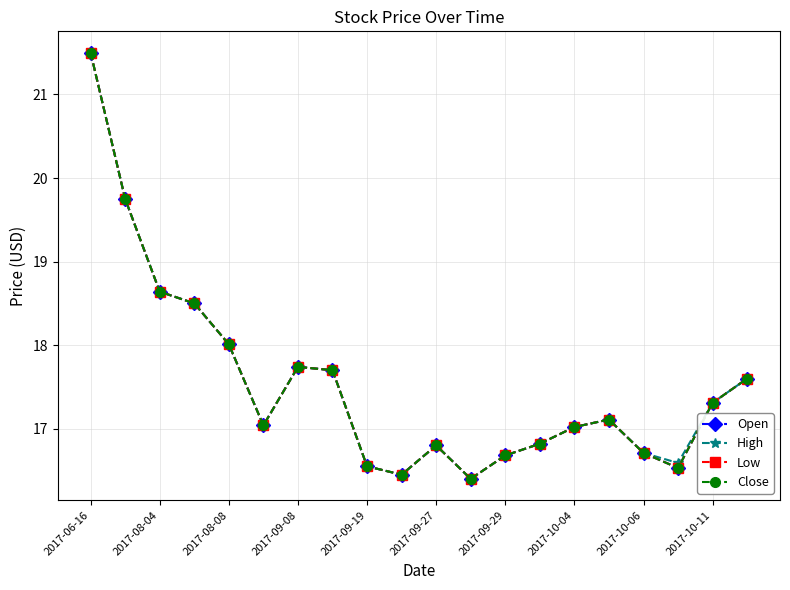

What is the difference between the maximum and minimum values in the High series?

5.1